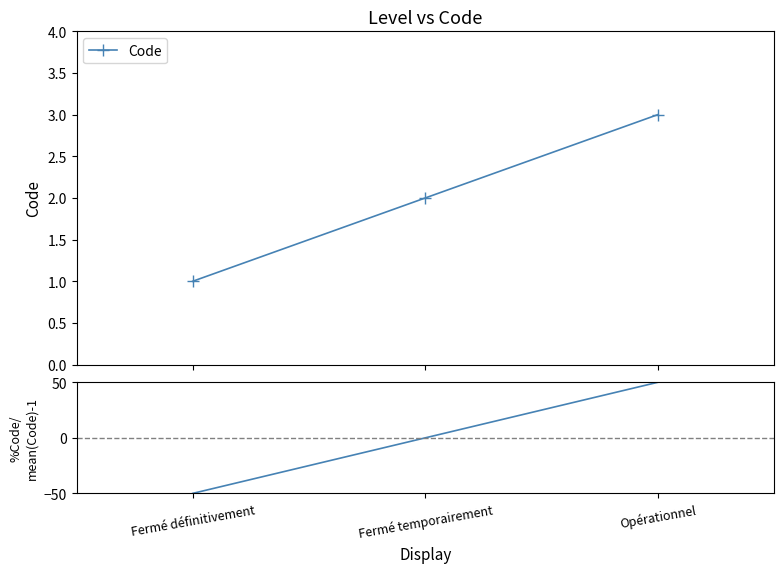

The value of Code at Fermé temporairement is 2. True or false?

True